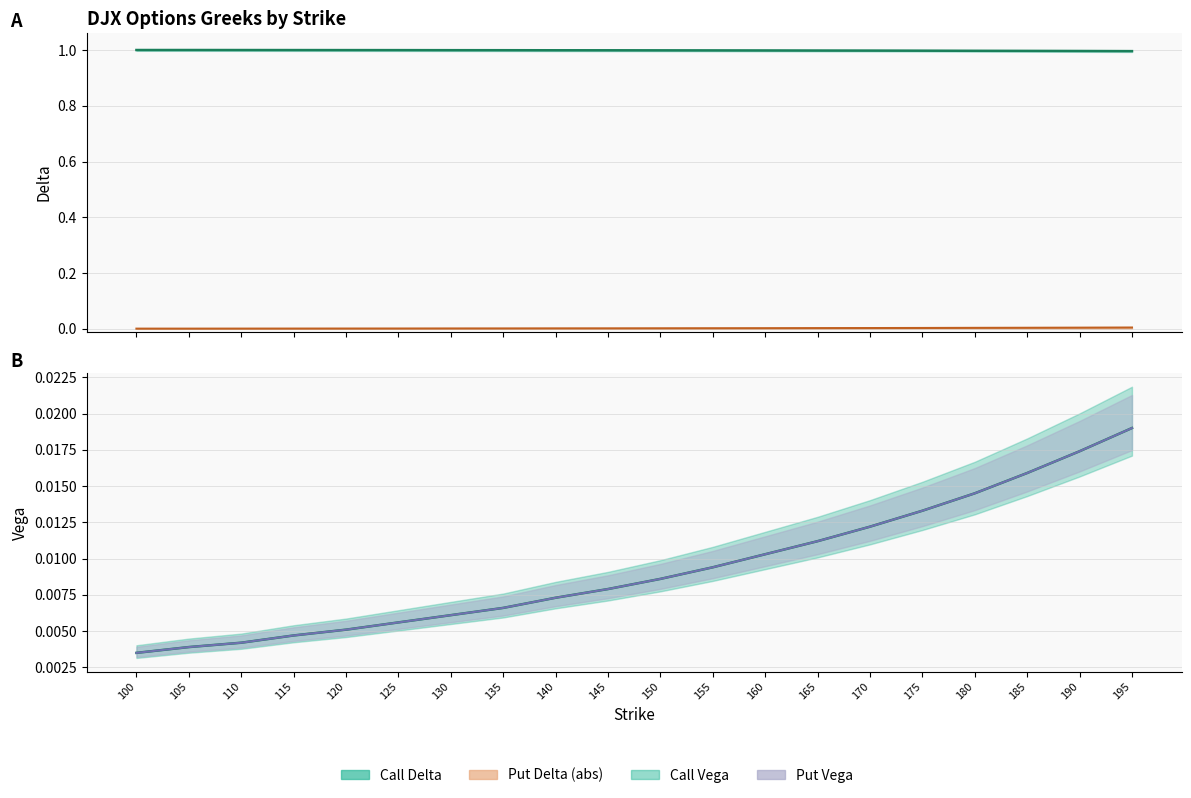

True or false: call_vega_mid and put_delta_mid cross at least once.

False